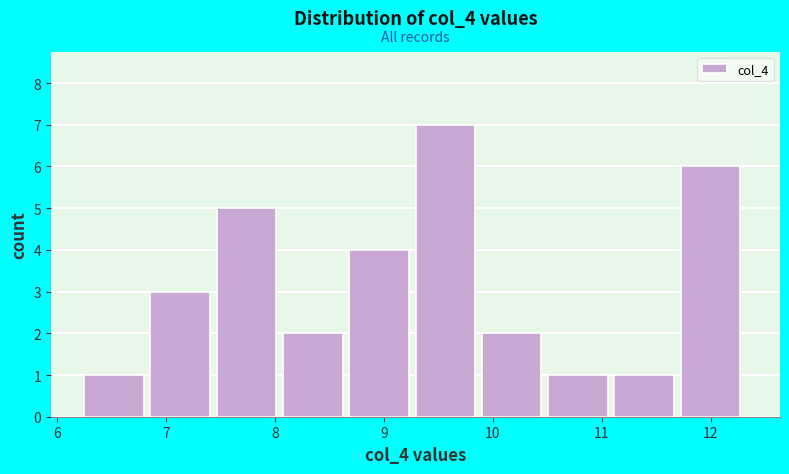

Over which range of the x-axis is the bar tallest?

9.3 to 9.9